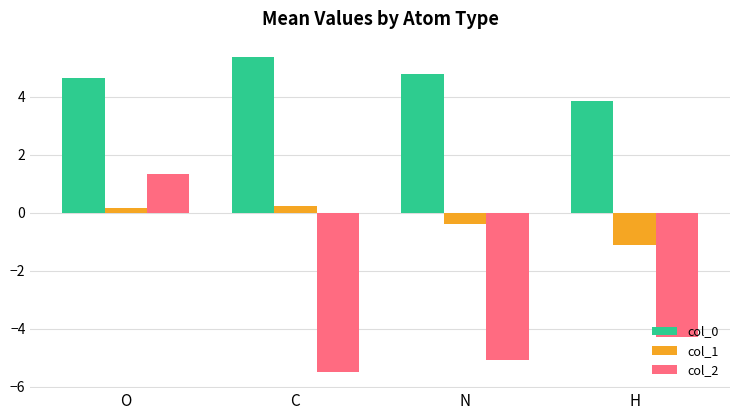

What is the total value across all series at H?

-1.6